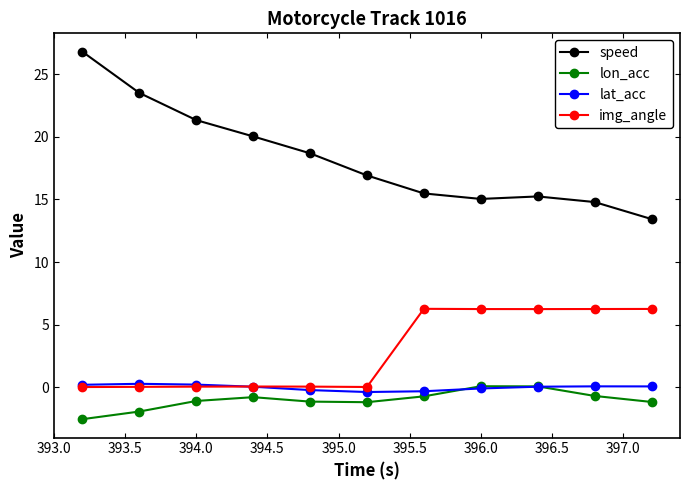

How many lines are shown in the chart?

4